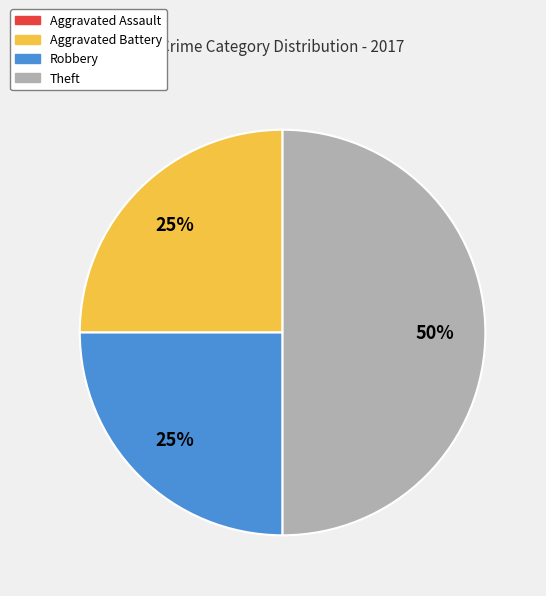

To the nearest percent, what is the difference between the largest and smallest slice percentages?

25%